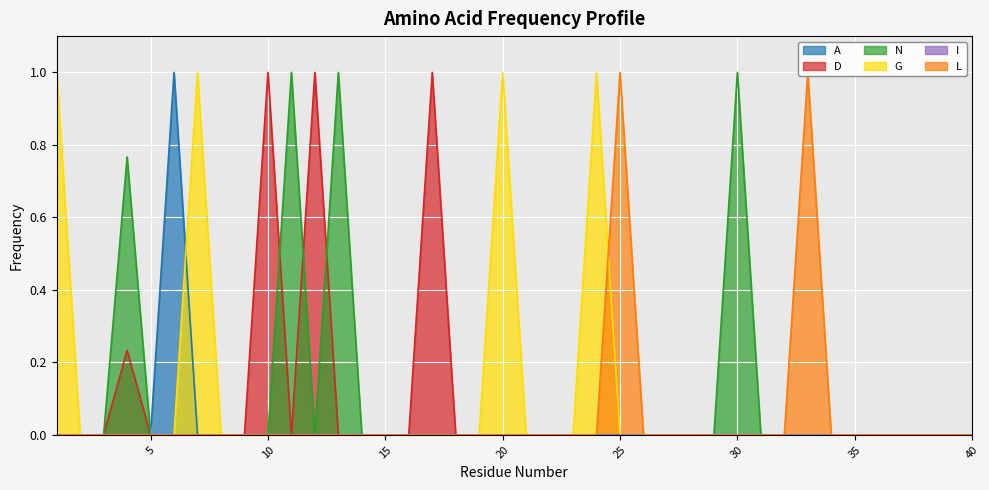

Reading right to left, transcribe all the data shown in this chart.

A: 40=0.0	39=0.0	38=0.0	37=0.0	36=0.0	35=0.0	34=0.0	33=0.0	32=0.0	31=0.0	30=0.0	29=0.0	28=0.0	27=0.0	26=0.0	25=0.0	24=0.0	23=0.0	22=0.0	21=0.0	20=0.0	19=0.0	18=0.0	17=0.0	16=0.0	15=0.0	14=0.0	13=0.0	12=0.0	11=0.0	10=0.0	9=0.0	8=0.0	7=0.0	6=1.0	5=0.0	4=0.0	3=0.0	2=0.0	1=0.0
D: 40=0.0	39=0.0	38=0.0	37=0.0	36=0.0	35=0.0	34=0.0	33=0.0	32=0.0	31=0.0	30=0.0	29=0.0	28=0.0	27=0.0	26=0.0	25=0.0	24=0.0	23=0.0	22=0.0	21=0.0	20=0.0	19=0.0	18=0.0	17=1.0	16=0.0	15=0.0	14=0.0	13=0.0	12=1.0	11=0.0	10=1.0	9=0.0	8=0.0	7=0.0	6=0.0	5=0.0	4=0.2	3=0.0	2=0.0	1=0.0
N: 40=0.0	39=0.0	38=0.0	37=0.0	36=0.0	35=0.0	34=0.0	33=0.0	32=0.0	31=0.0	30=1.0	29=0.0	28=0.0	27=0.0	26=0.0	25=0.0	24=0.0	23=0.0	22=0.0	21=0.0	20=0.0	19=0.0	18=0.0	17=0.0	16=0.0	15=0.0	14=0.0	13=1.0	12=0.0	11=1.0	10=0.0	9=0.0	8=0.0	7=0.0	6=0.0	5=0.0	4=0.8	3=0.0	2=0.0	1=0.0
G: 40=0.0	39=0.0	38=0.0	37=0.0	36=0.0	35=0.0	34=0.0	33=0.0	32=0.0	31=0.0	30=0.0	29=0.0	28=0.0	27=0.0	26=0.0	25=0.0	24=1.0	23=0.0	22=0.0	21=0.0	20=1.0	19=0.0	18=0.0	17=0.0	16=0.0	15=0.0	14=0.0	13=0.0	12=0.0	11=0.0	10=0.0	9=0.0	8=0.0	7=1.0	6=0.0	5=0.0	4=0.0	3=0.0	2=0.0	1=1.0
L: 40=0.0	39=0.0	38=0.0	37=0.0	36=0.0	35=0.0	34=0.0	33=1.0	32=0.0	31=0.0	30=0.0	29=0.0	28=0.0	27=0.0	26=0.0	25=1.0	24=0.0	23=0.0	22=0.0	21=0.0	20=0.0	19=0.0	18=0.0	17=0.0	16=0.0	15=0.0	14=0.0	13=0.0	12=0.0	11=0.0	10=0.0	9=0.0	8=0.0	7=0.0	6=0.0	5=0.0	4=0.0	3=0.0	2=0.0	1=0.0